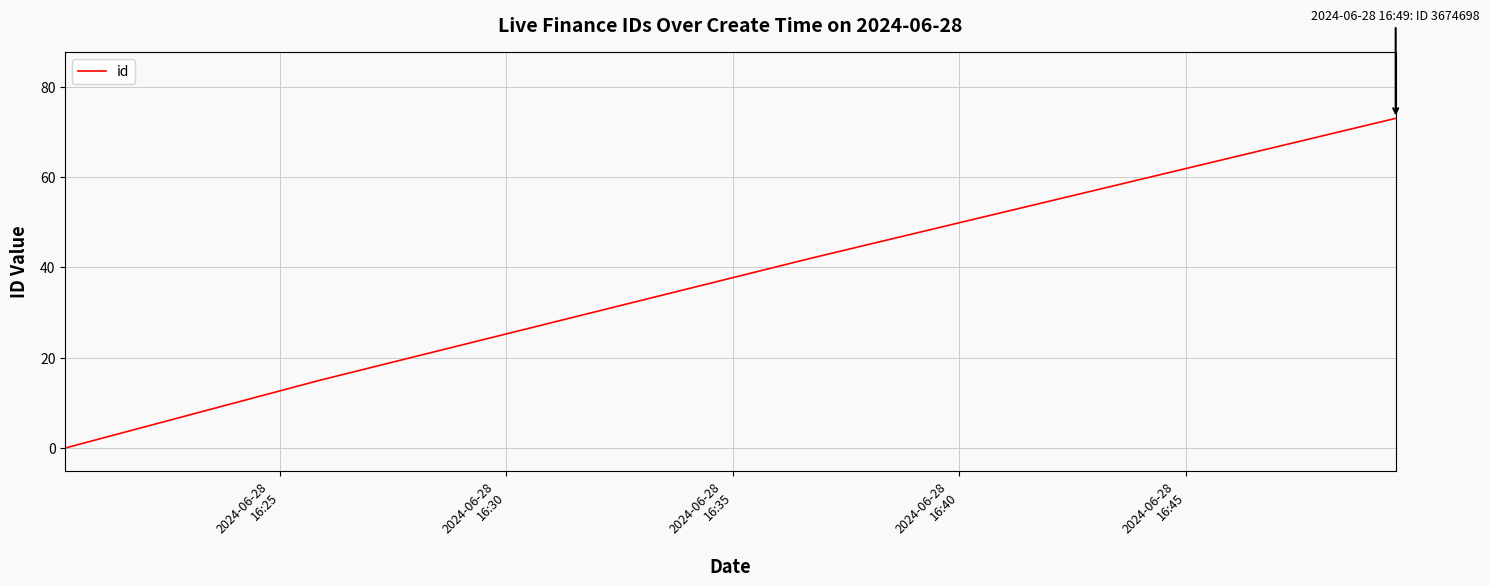

True or false: there are more than 0 points higher than both neighbors.

False